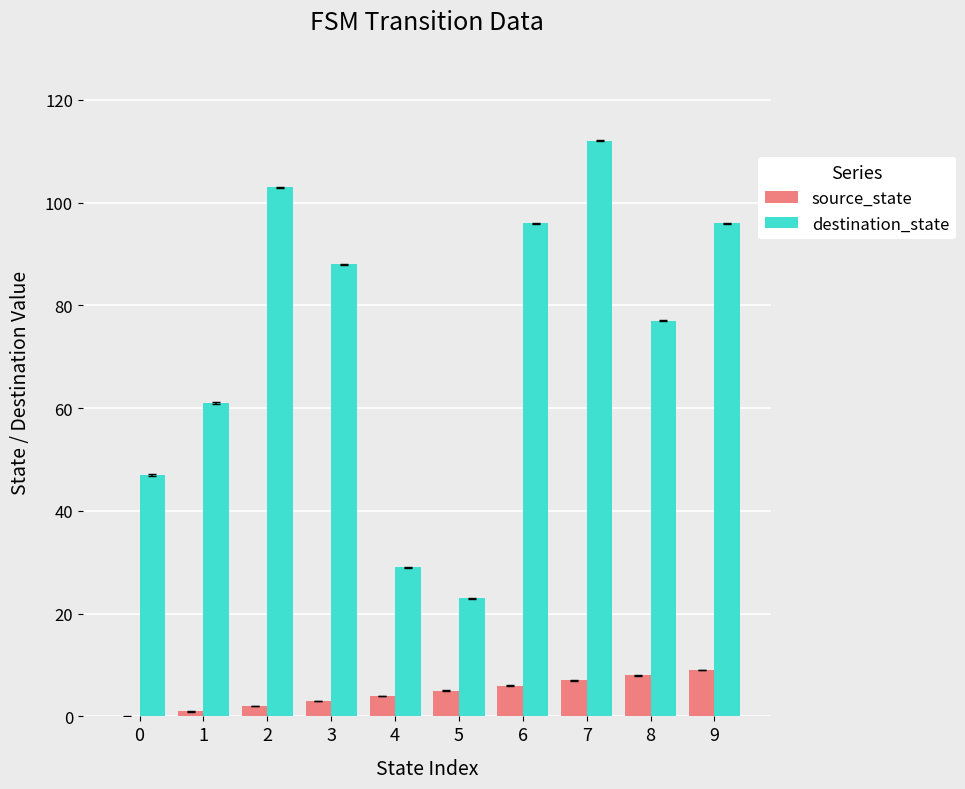

Reading left to right, what are all the values shown in this chart?

source_state: 0=0	1=1	2=2	3=3	4=4	5=5	6=6	7=7	8=8	9=9
destination_state: 0=47	1=61	2=103	3=88	4=29	5=23	6=96	7=112	8=77	9=96